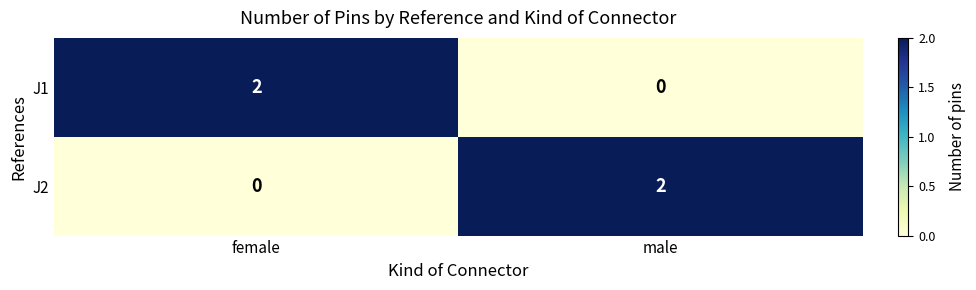

Which category has the highest value in the J2 series?

male